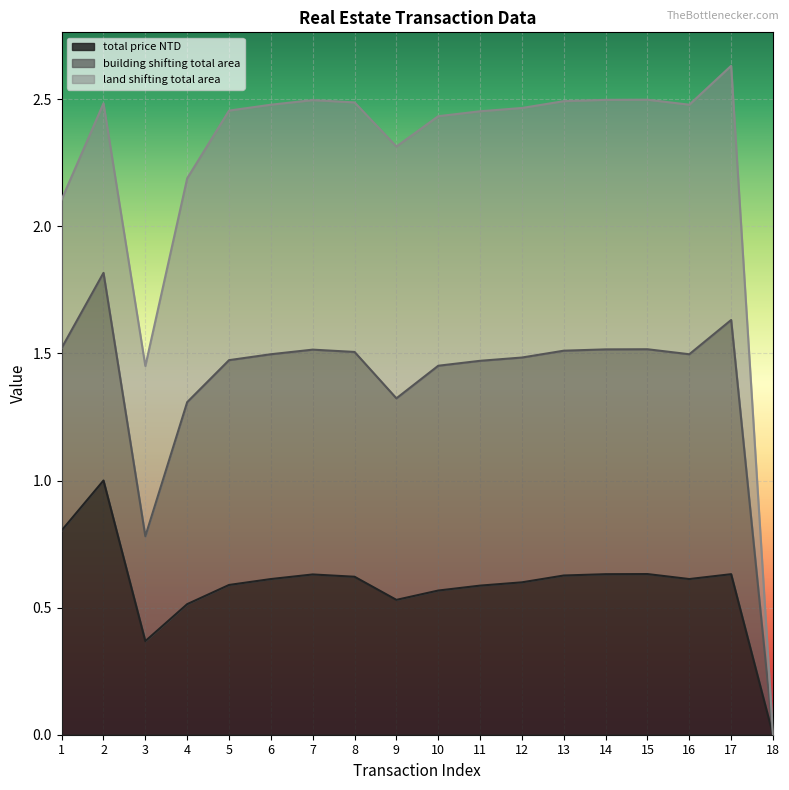

What is the average value of the total price NTD series?

0.6